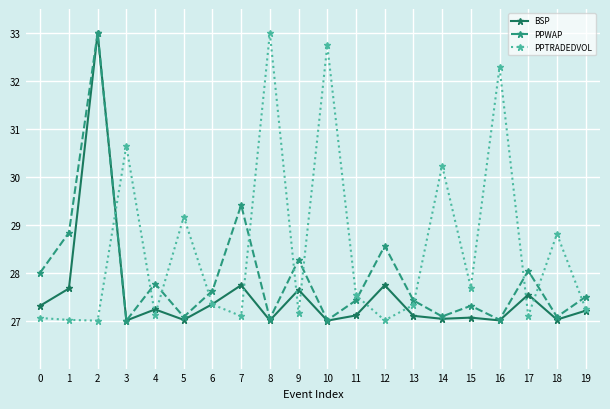

In PPWAP, how many points are higher than both neighbors (excluding endpoints)?

7